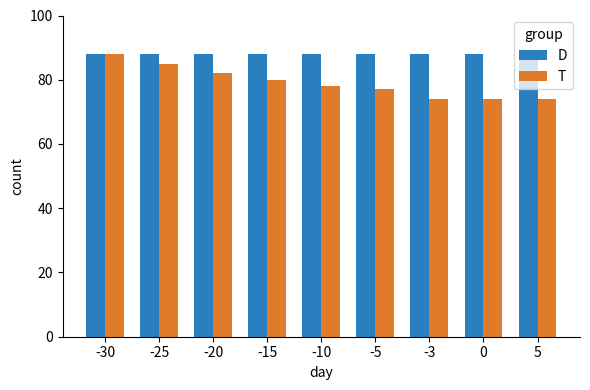

How many groups of bars are there?

9